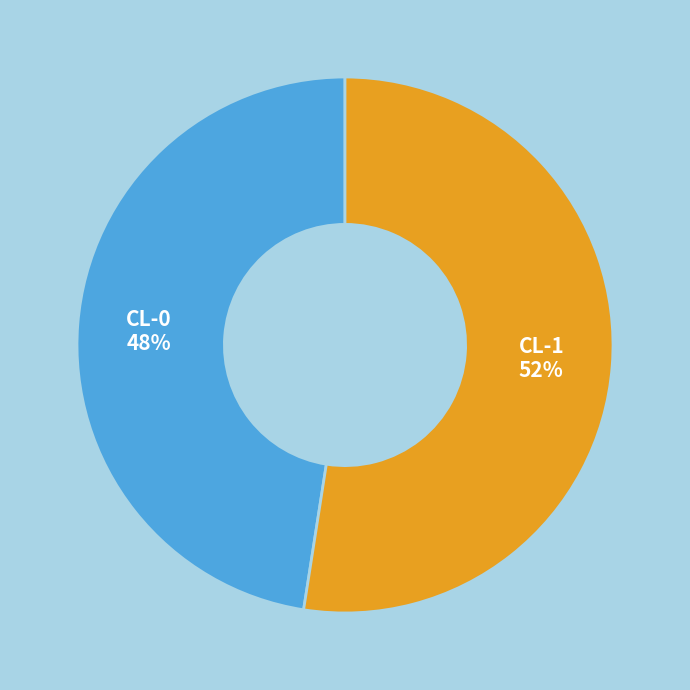

What percentage is the CL-1 slice, to the nearest percent?

52%